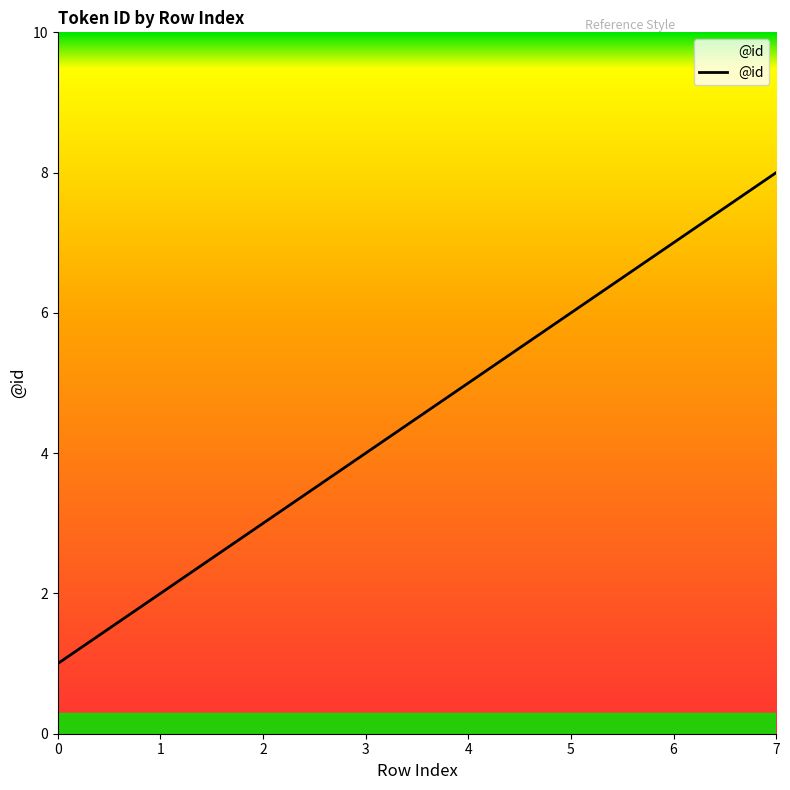

Which label corresponds to the largest value in the chart?

7